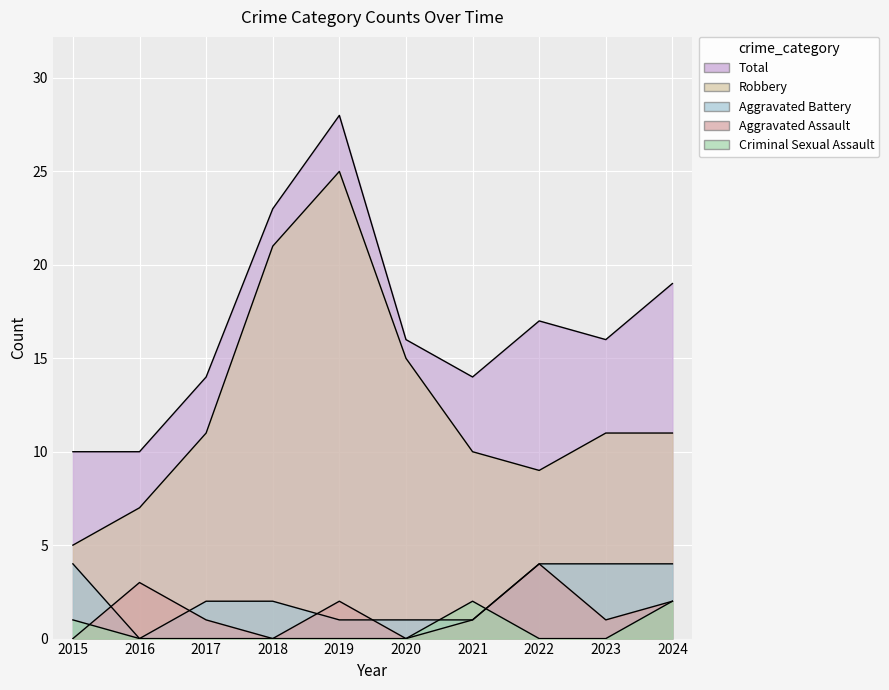

Reading left to right, extract all data points from this chart.

Aggravated Assault: 0	3	1	0	2	0	1	4	1	2
Aggravated Battery: 4	0	2	2	1	1	1	4	4	4
Criminal Sexual Assault: 1	0	0	0	0	0	2	0	0	2
Robbery: 5	7	11	21	25	15	10	9	11	11
Total: 10	10	14	23	28	16	14	17	16	19